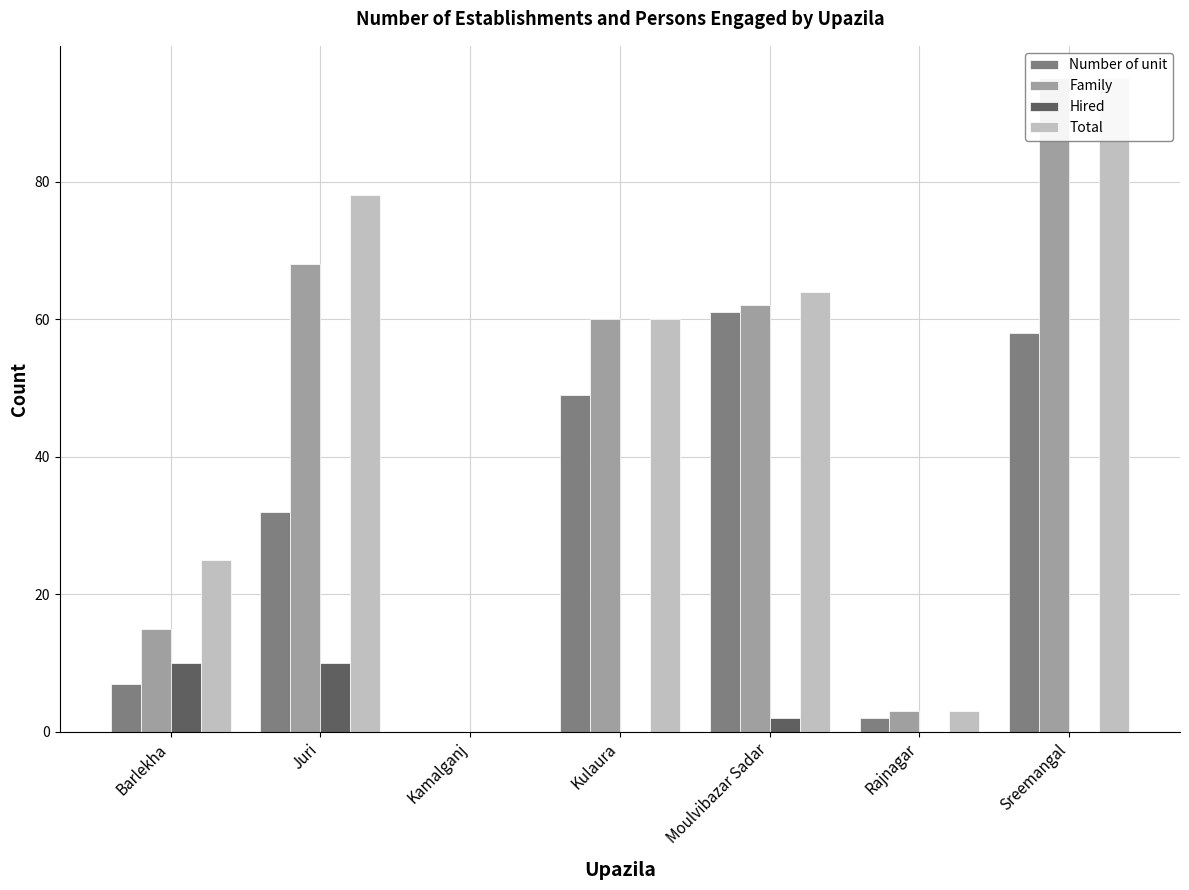

What is the value of the Number of unit bar at the 7th from the left?

58